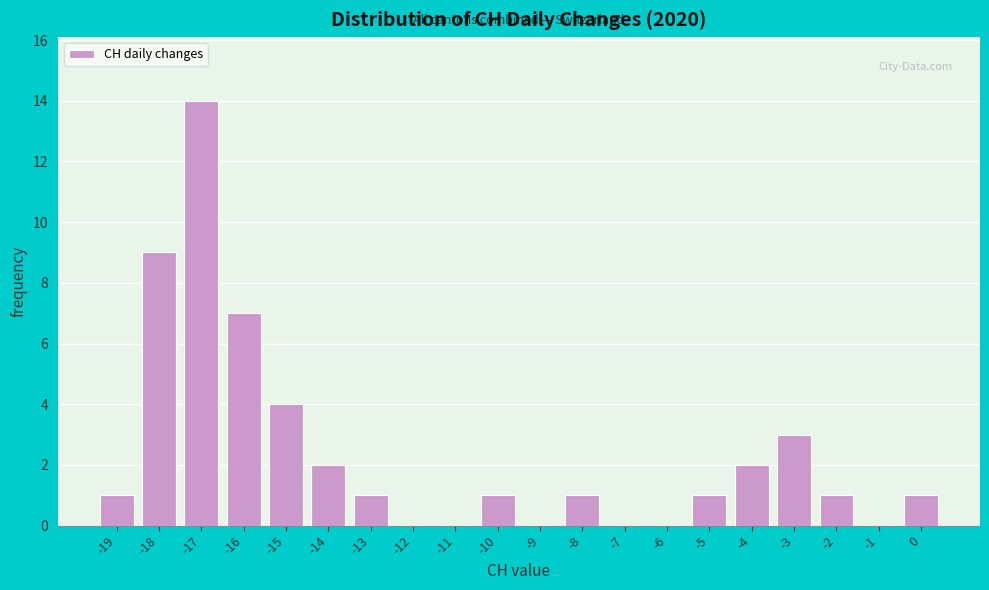

Reading left to right, transcribe this chart: for each bar, give the range it covers on the x-axis and its height. The values are not printed on the chart, so give them approximately, as read against the axis.

-19.5 to -18.5: 1
-18.5 to -17.5: 9
-17.5 to -16.5: 14
-16.5 to -15.5: 7
-15.5 to -14.5: 4
-14.5 to -13.5: 2
-13.5 to -12.5: 1
-12.5 to -11.5: 0
-11.5 to -10.5: 0
-10.5 to -9.5: 1
-9.5 to -8.5: 0
-8.5 to -7.5: 1
-7.5 to -6.5: 0
-6.5 to -5.5: 0
-5.5 to -4.5: 1
-4.5 to -3.5: 2
-3.5 to -2.5: 3
-2.5 to -1.5: 1
-1.5 to -0.5: 0
-0.5 to 0.5: 1